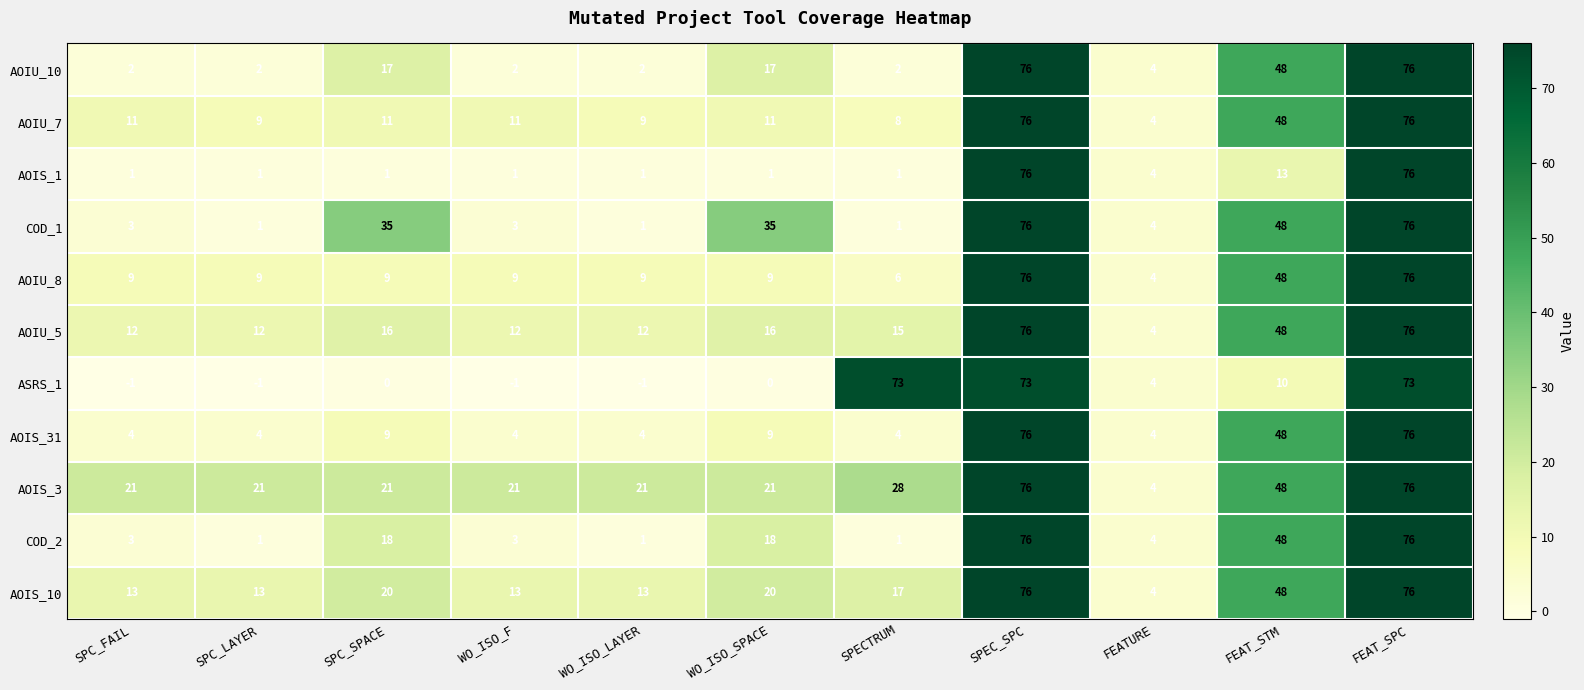

What is the difference between the maximum and minimum values in the AOIS_3 series?

72